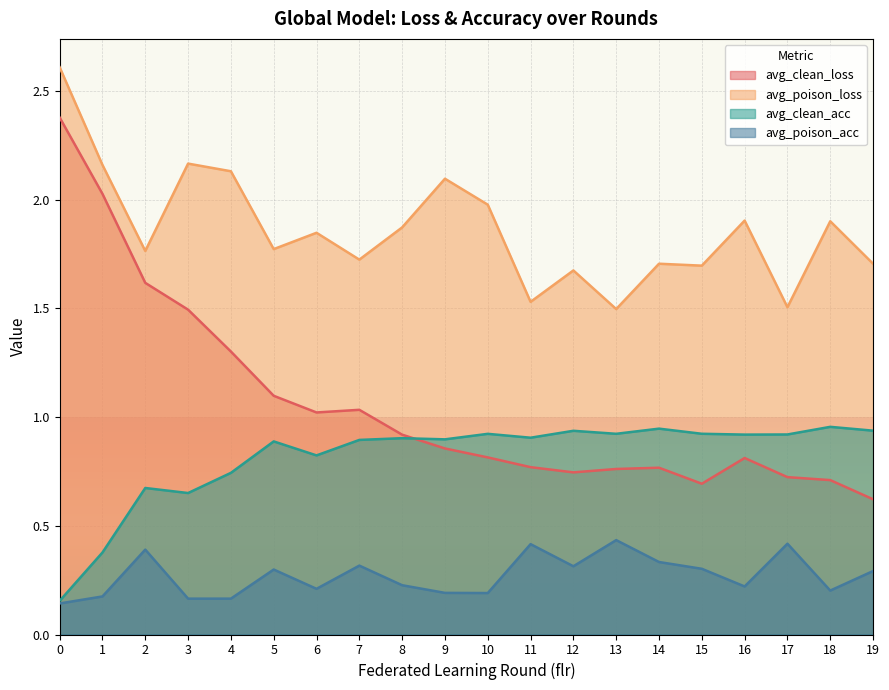

Which has a higher value, 17 or 10?

10